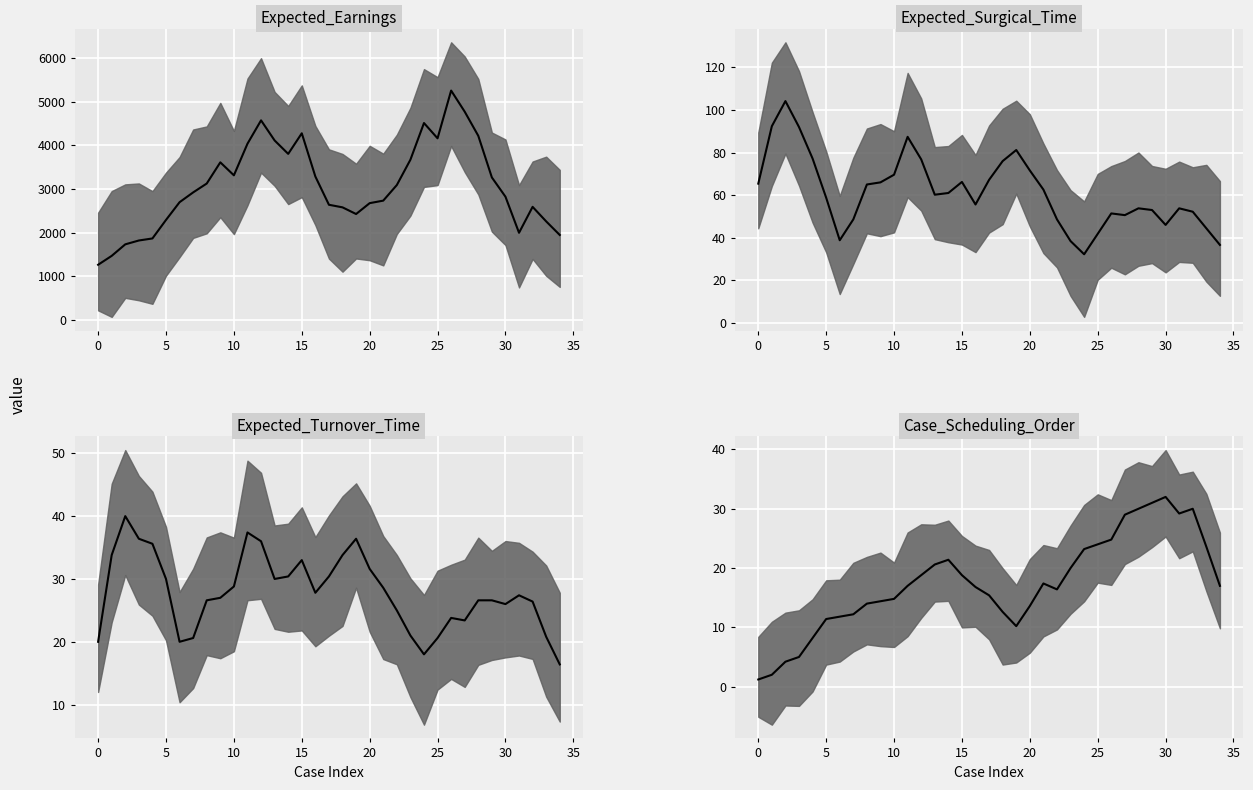

What is the difference between the maximum and second lowest values in the Case_Scheduling_Order_median series?

30.0